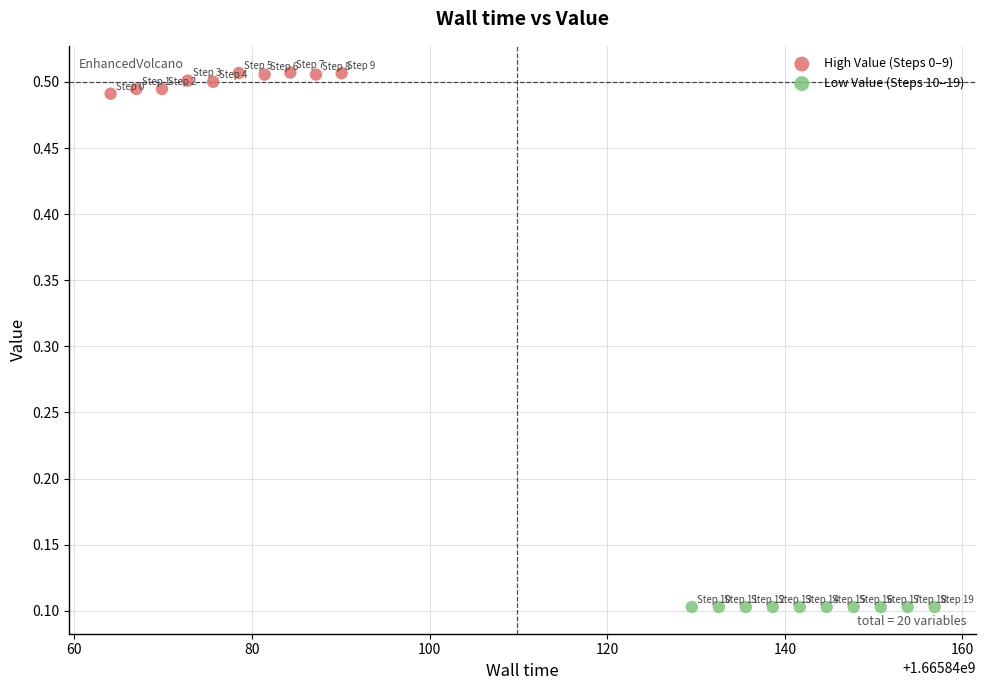

Which series contains the lowest Y value?

Low Value (Steps 10–19)